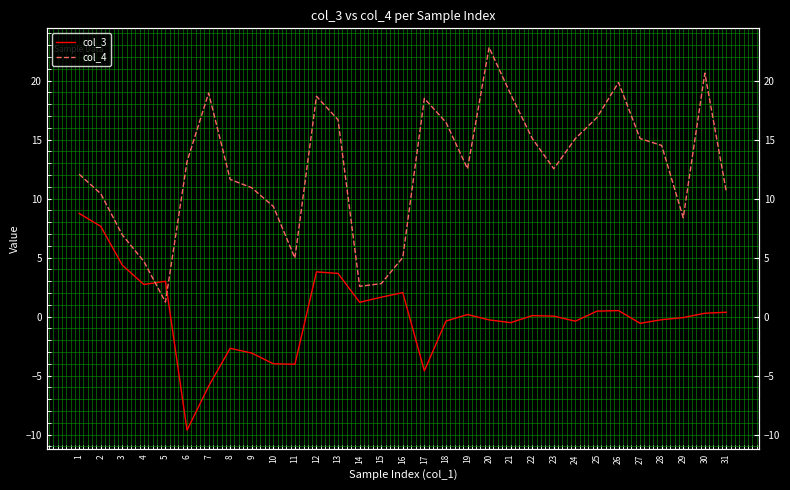

How many values in col_3 are above zero?

17